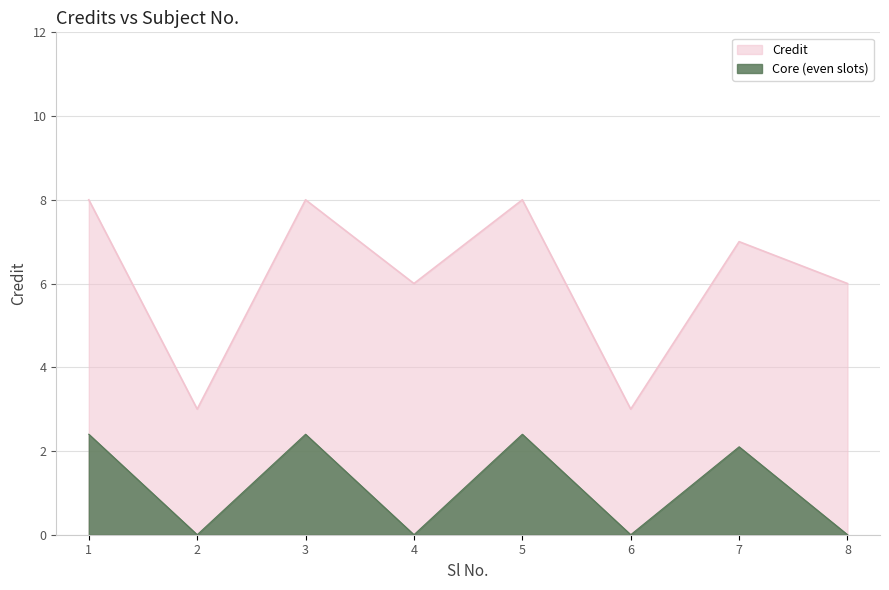

Between 4 and 2, which is larger?

4